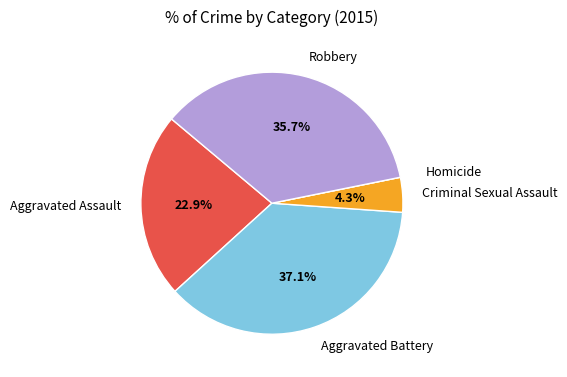

Is it true that Criminal Sexual Assault is 4% of the pie?

True